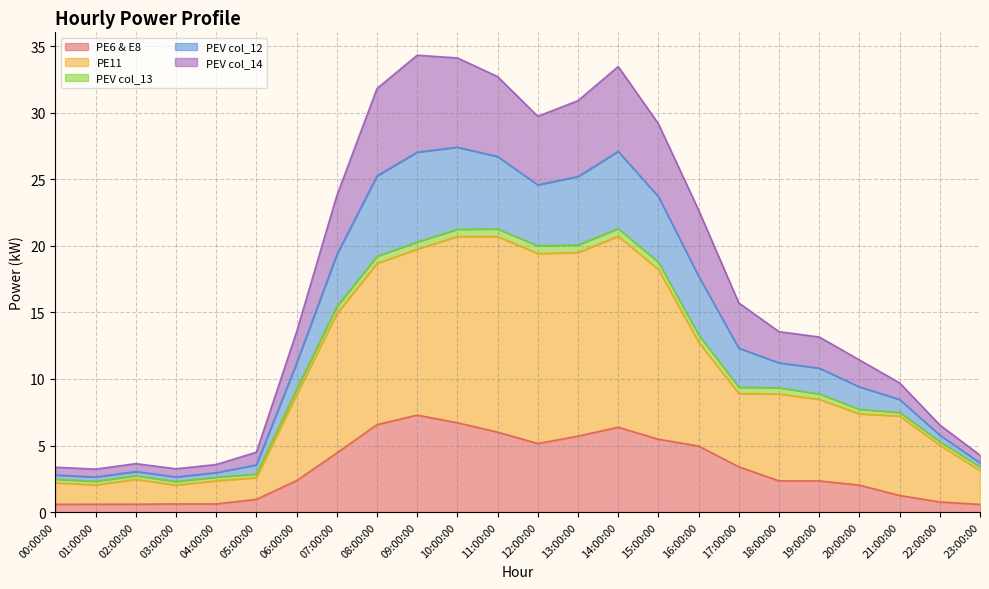

Does the chart have visible grid lines?

Yes